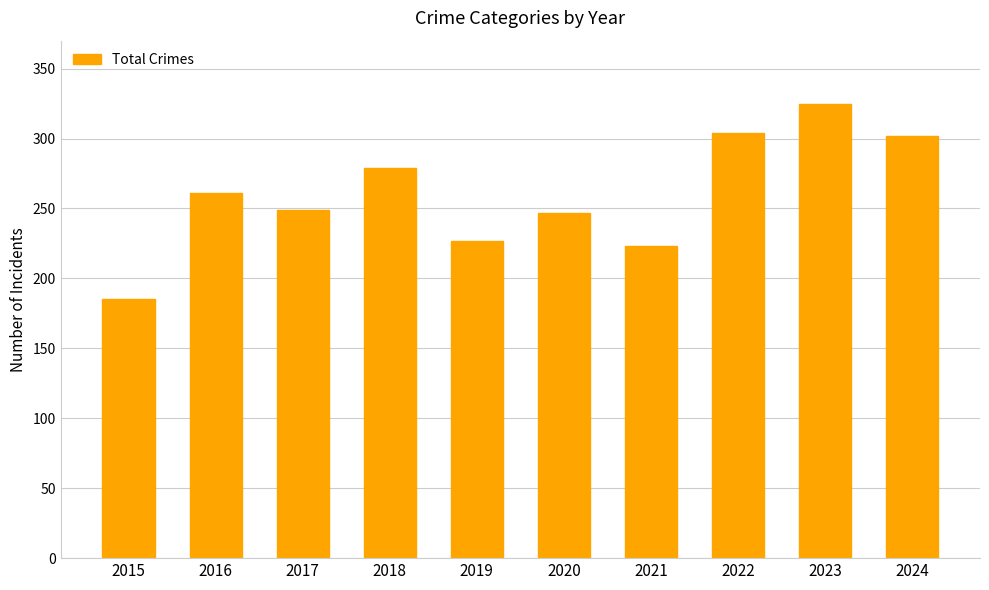

The value at 2016 is 171. True or false?

False